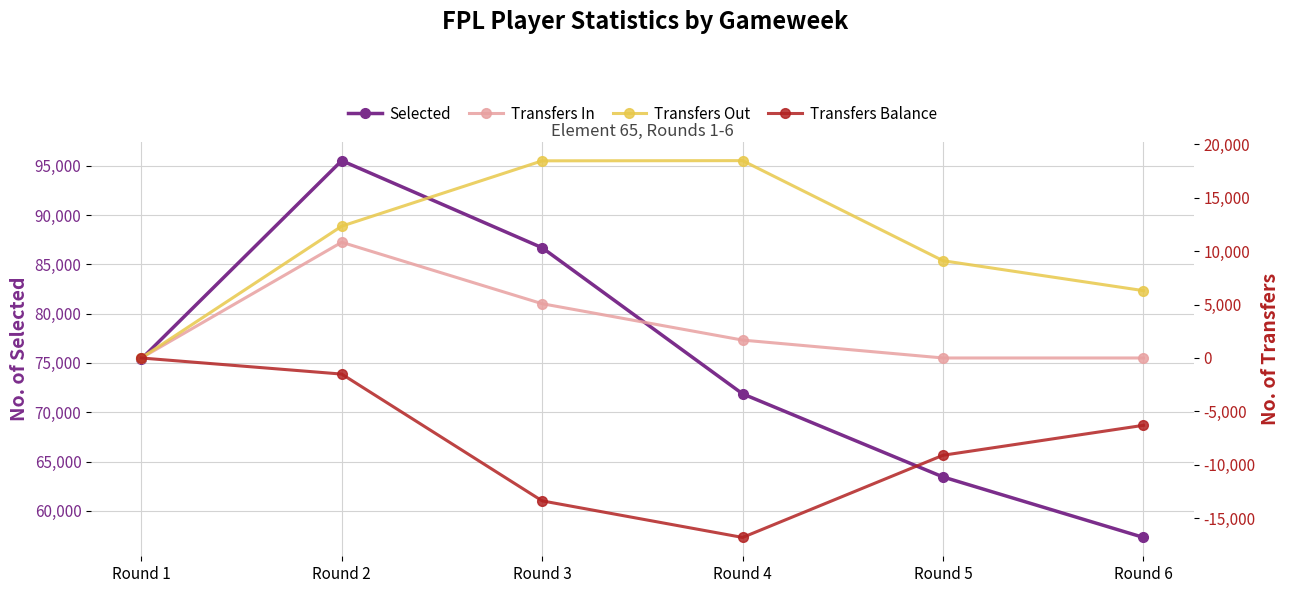

Which category has the highest value across all series?

Round 2